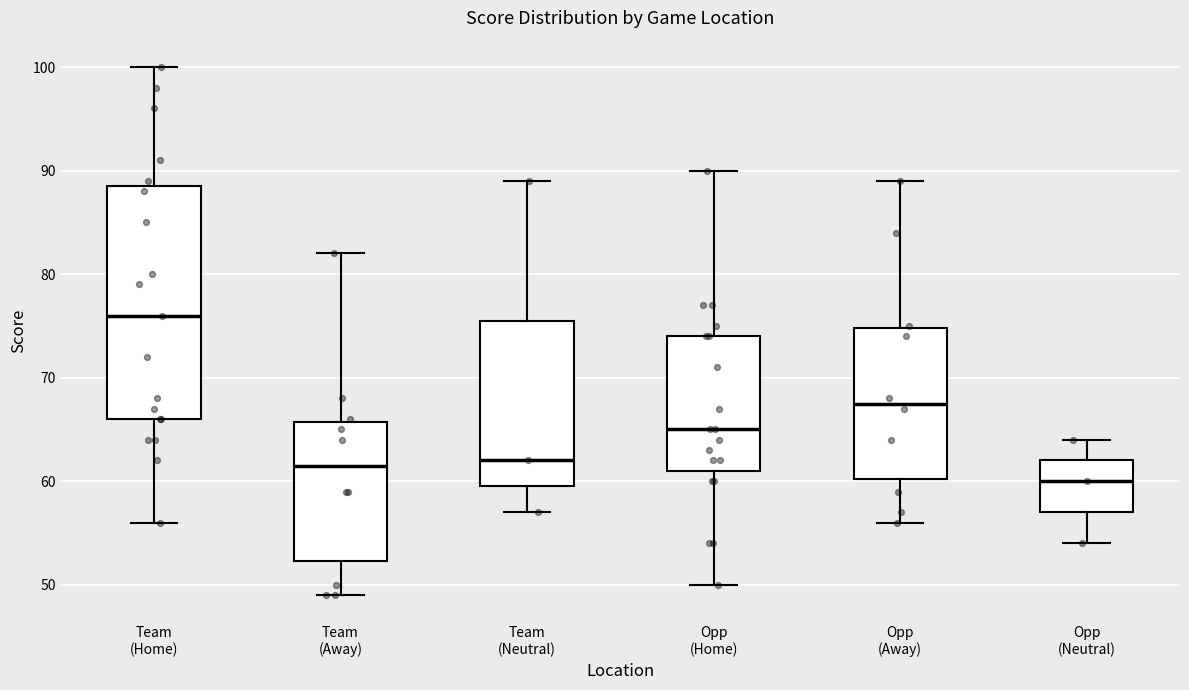

Comparing the boxes themselves (not the whiskers), which one is the tallest?

Team (Home)